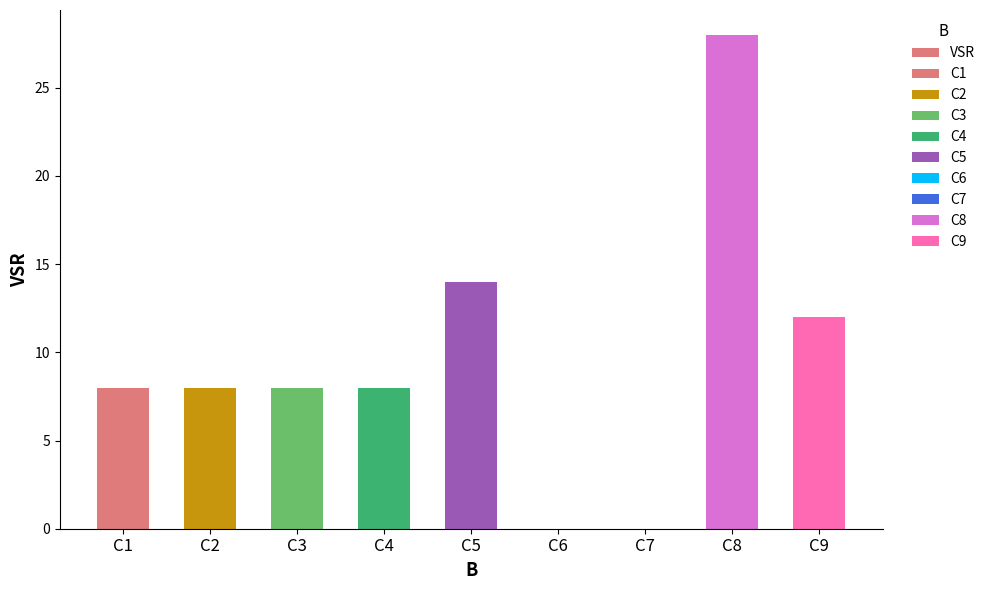

The chart shows a value of 49 at C8. True or false?

False